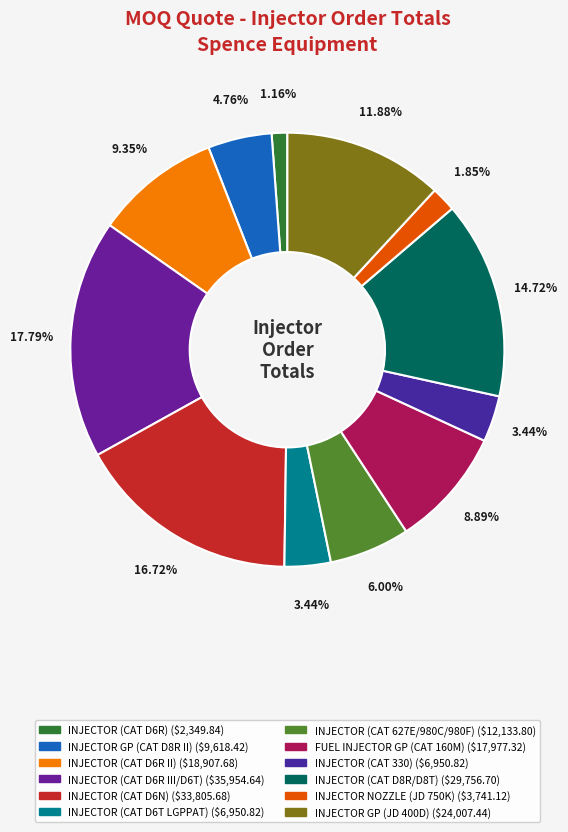

Rank the categories by value from highest to lowest.

INJECTOR (CAT D6R III/D6T), INJECTOR (CAT D6N), INJECTOR (CAT D8R/D8T), INJECTOR GP (JD 400D), INJECTOR (CAT D6R II), FUEL INJECTOR GP (CAT 160M), INJECTOR (CAT 627E/980C/980F), INJECTOR GP (CAT D8R II), INJECTOR (CAT D6T LGPPAT), INJECTOR (CAT 330), INJECTOR NOZZLE (JD 750K), INJECTOR (CAT D6R)